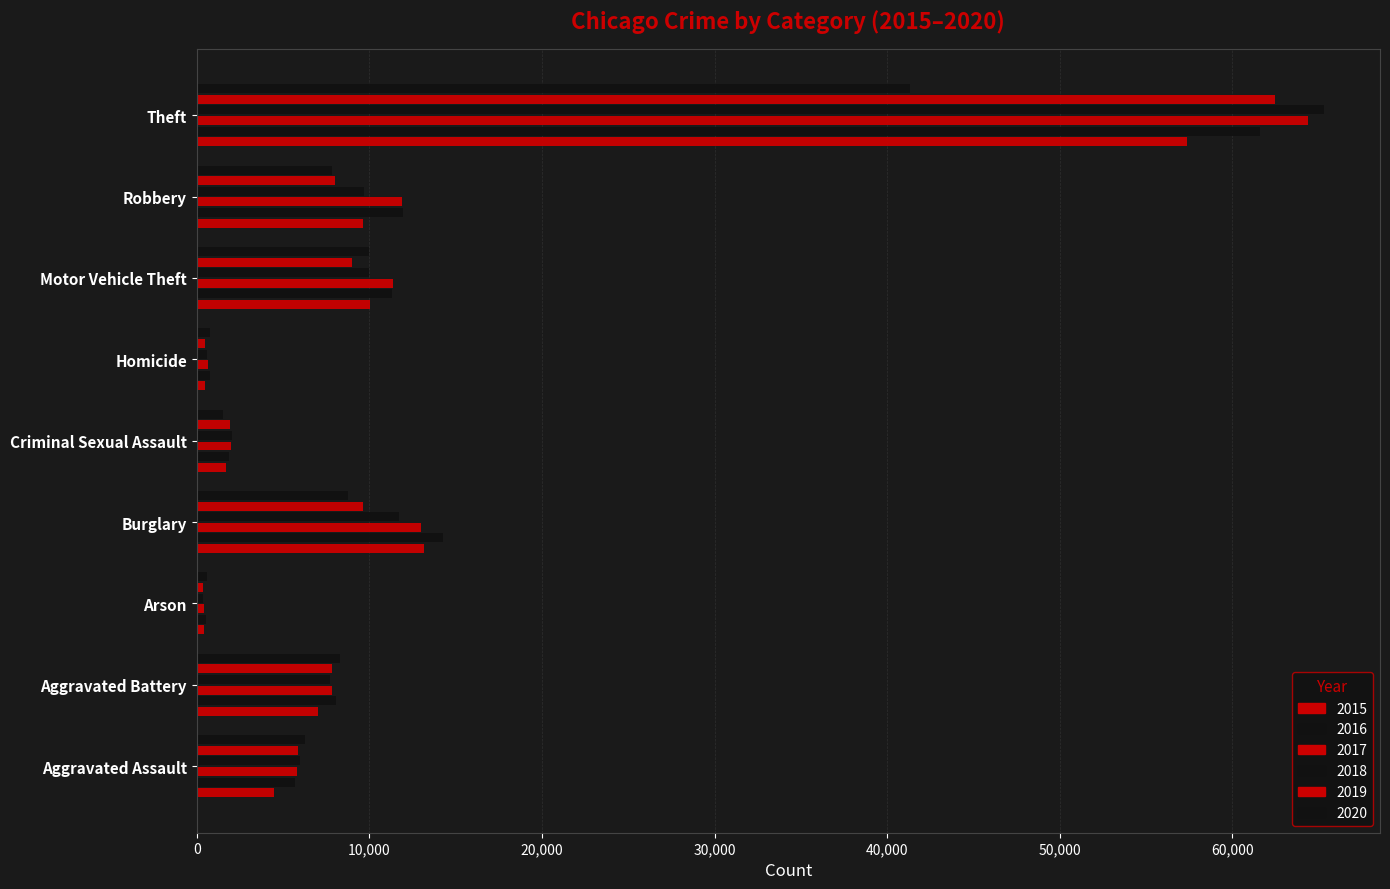

How many values in the 2018 series are below 7734?

4